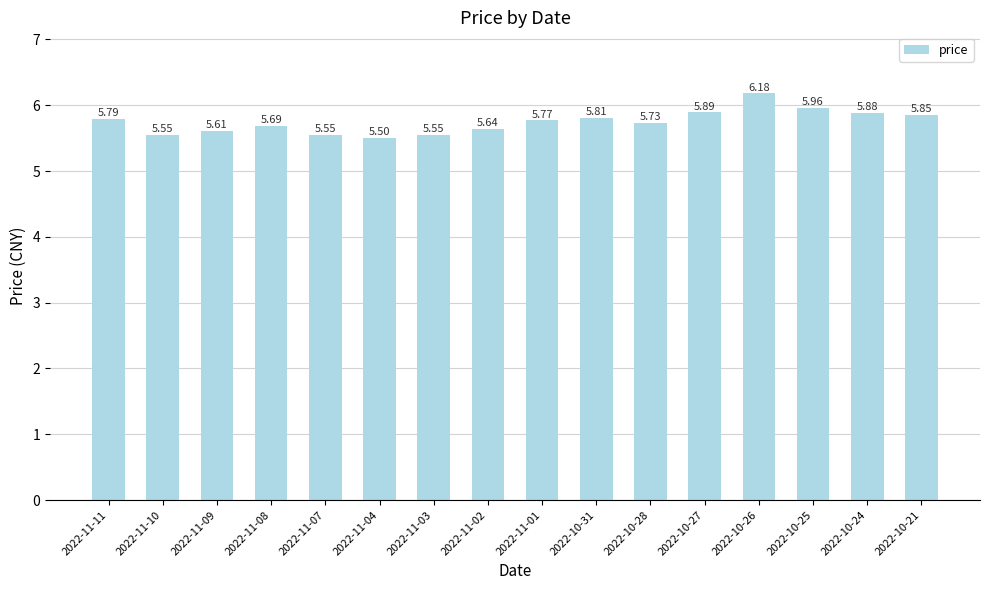

What is the difference between the maximum and second lowest values?

0.6